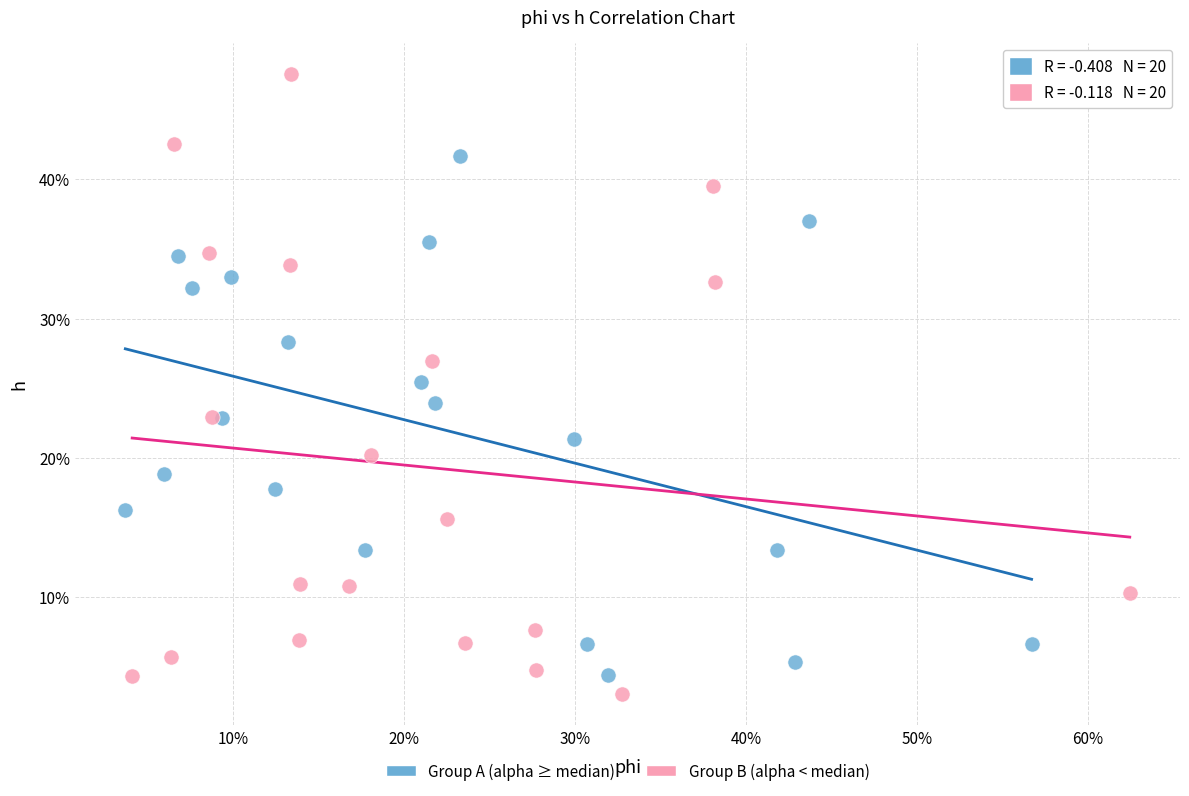

Which series contains the lowest Y value?

Group B (alpha < median)